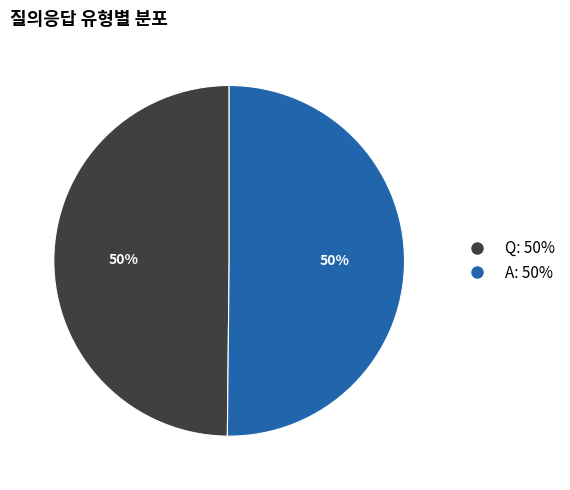

What percentage is the A slice, to the nearest percent?

50%